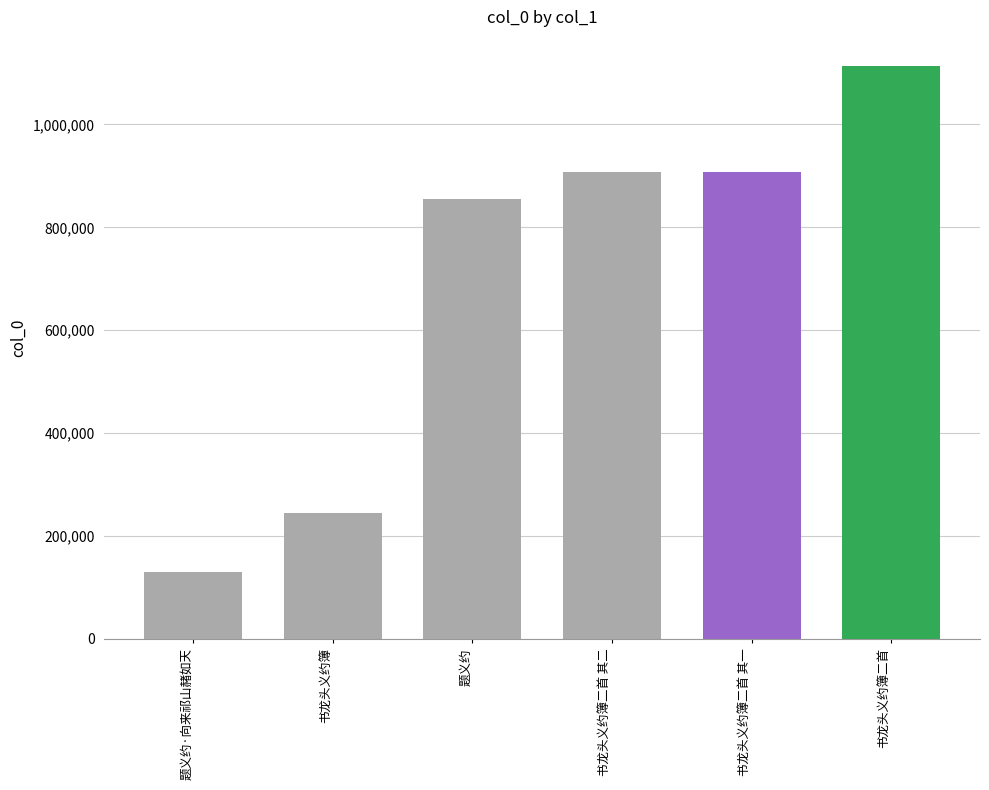

Between 书龙头义约簿 and 书龙头义约簿二首 其一, which is larger?

书龙头义约簿二首 其一